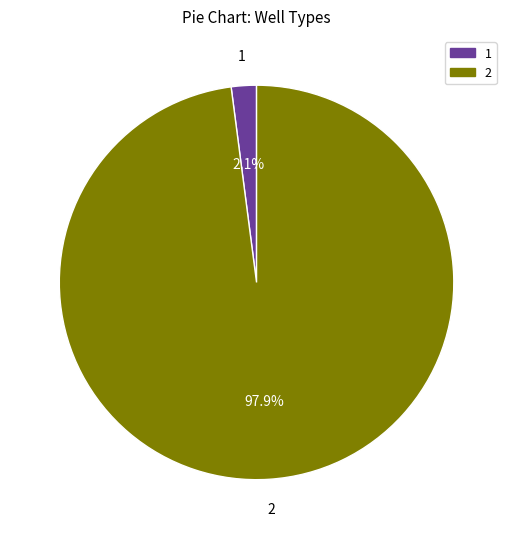

How many slices are in this pie chart?

2